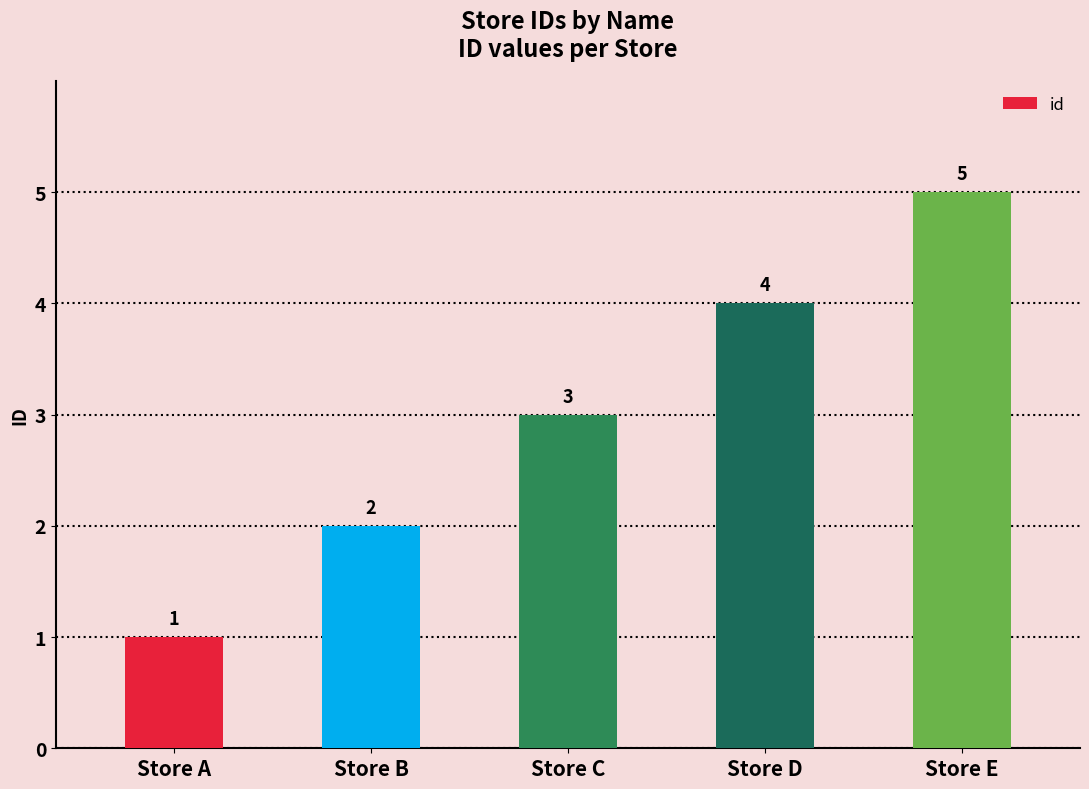

What is the value of the 4th bar from the left?

4